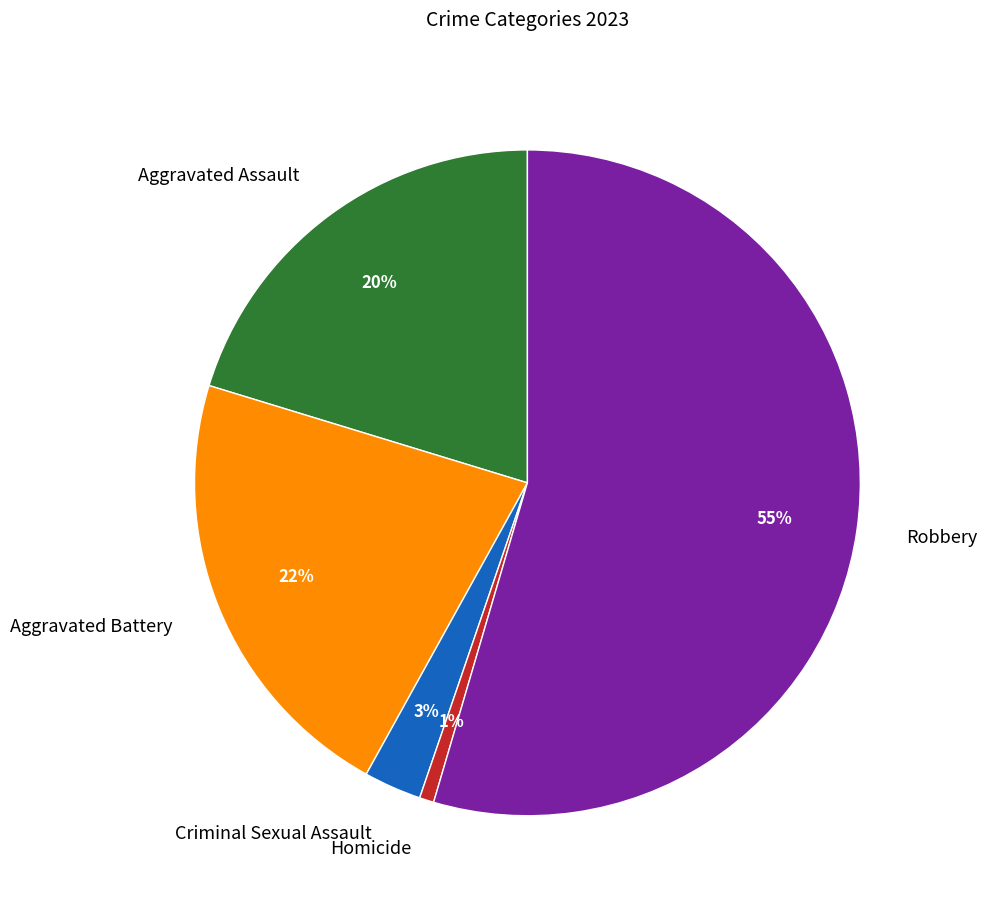

What is the ratio of the value at Aggravated Battery to the value at Aggravated Assault?

1.1